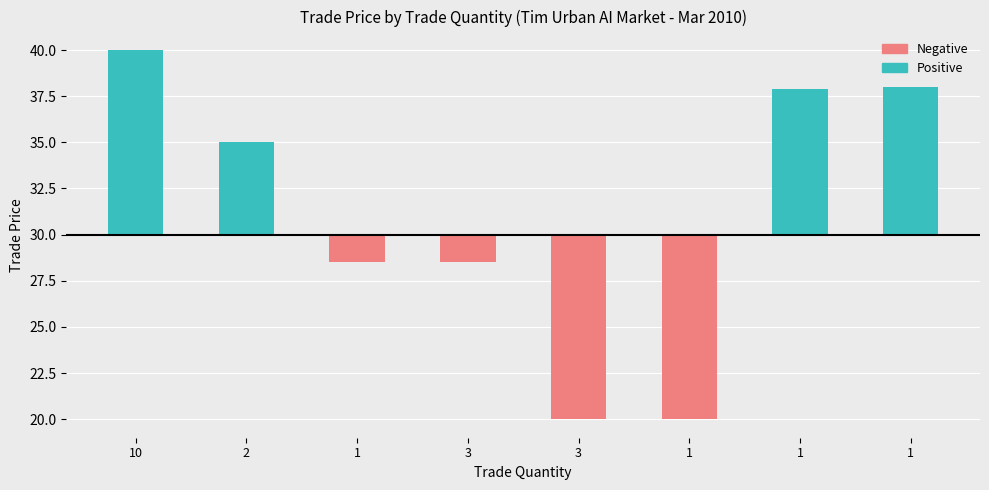

What is the difference between the second highest and minimum values?

18.0